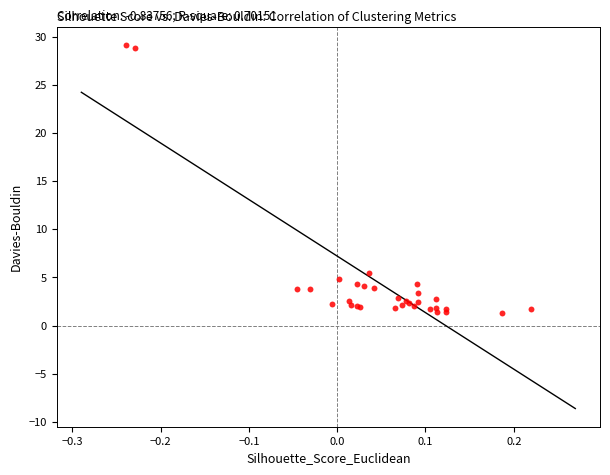

What Y value in the scatter plot is closest to 15?

5.4